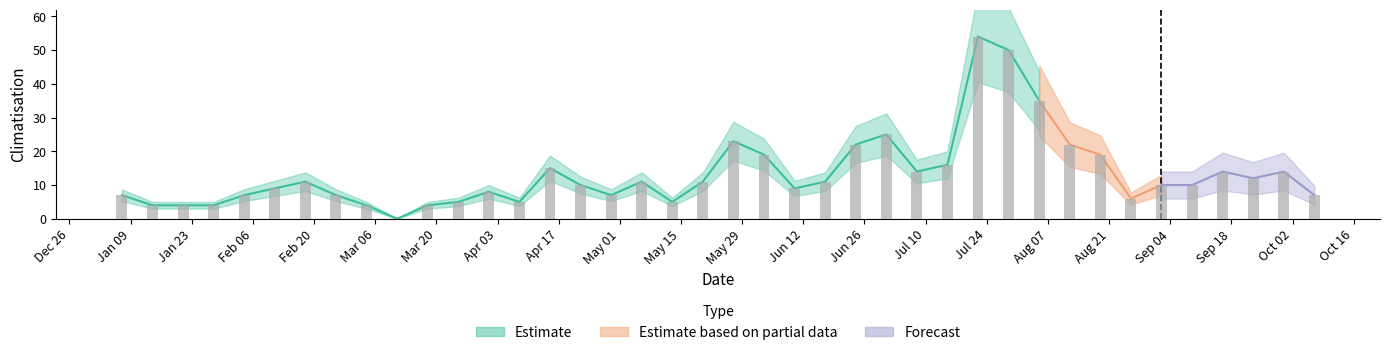

True or false: the data shows 4 at 2018-03-18.

True